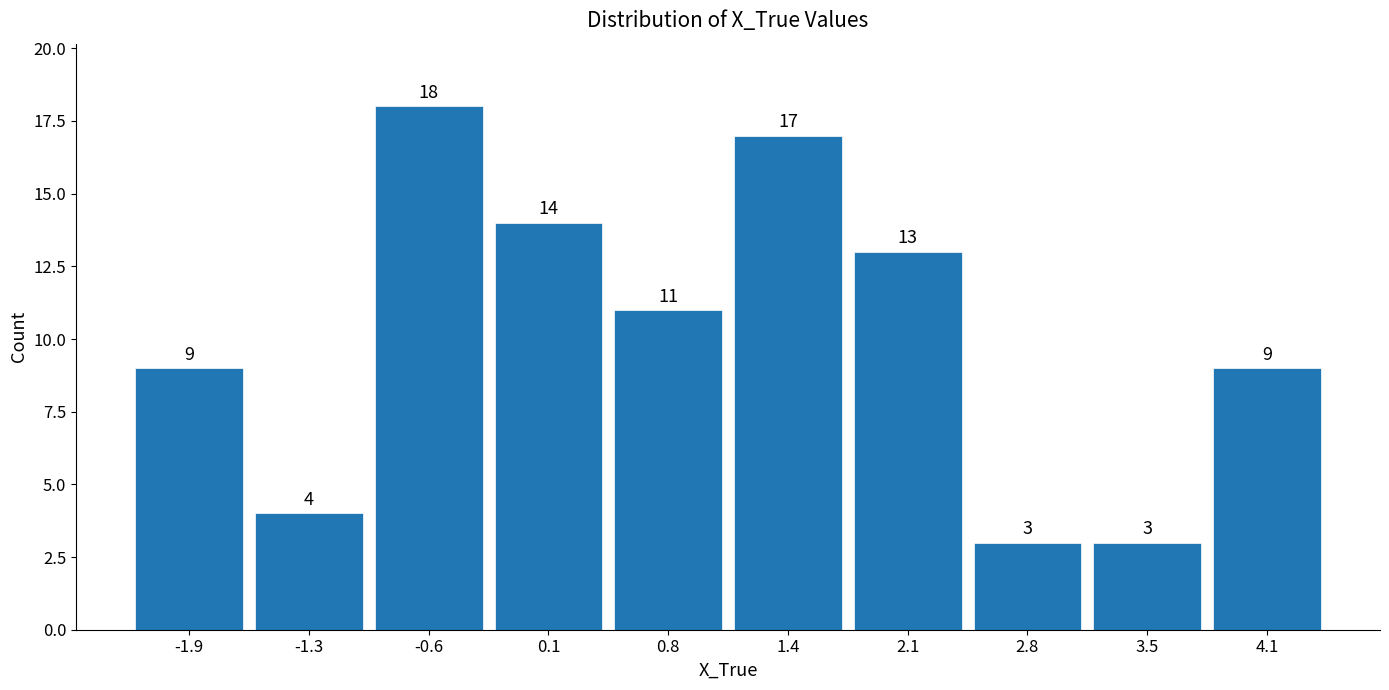

Reading left to right, transcribe this chart: for each bar, give the range it covers on the x-axis and its height. The bar edges are not printed on the chart, so give them approximately, as read against the axis.

-2.3 to -1.6: 9
-1.6 to -0.9: 4
-0.9 to -0.3: 18
-0.3 to 0.4: 14
0.4 to 1.1: 11
1.1 to 1.8: 17
1.8 to 2.4: 13
2.4 to 3.1: 3
3.1 to 3.8: 3
3.8 to 4.5: 9